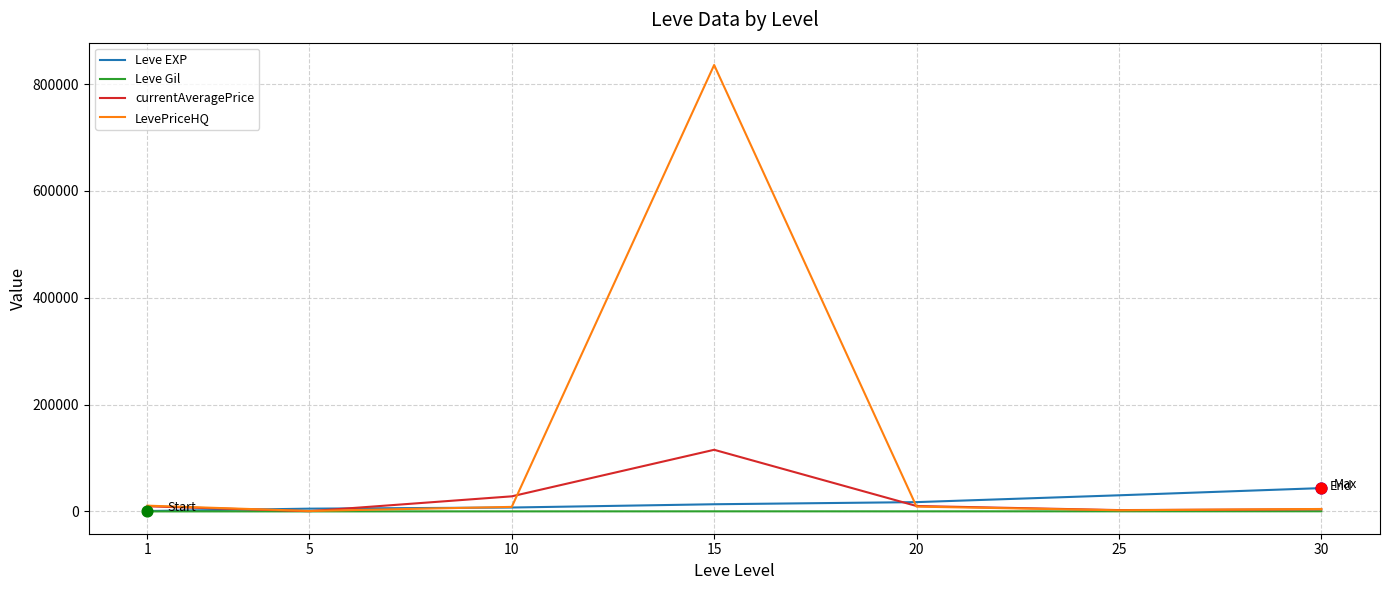

Which series has the largest range (max minus min)?

LevePriceHQ